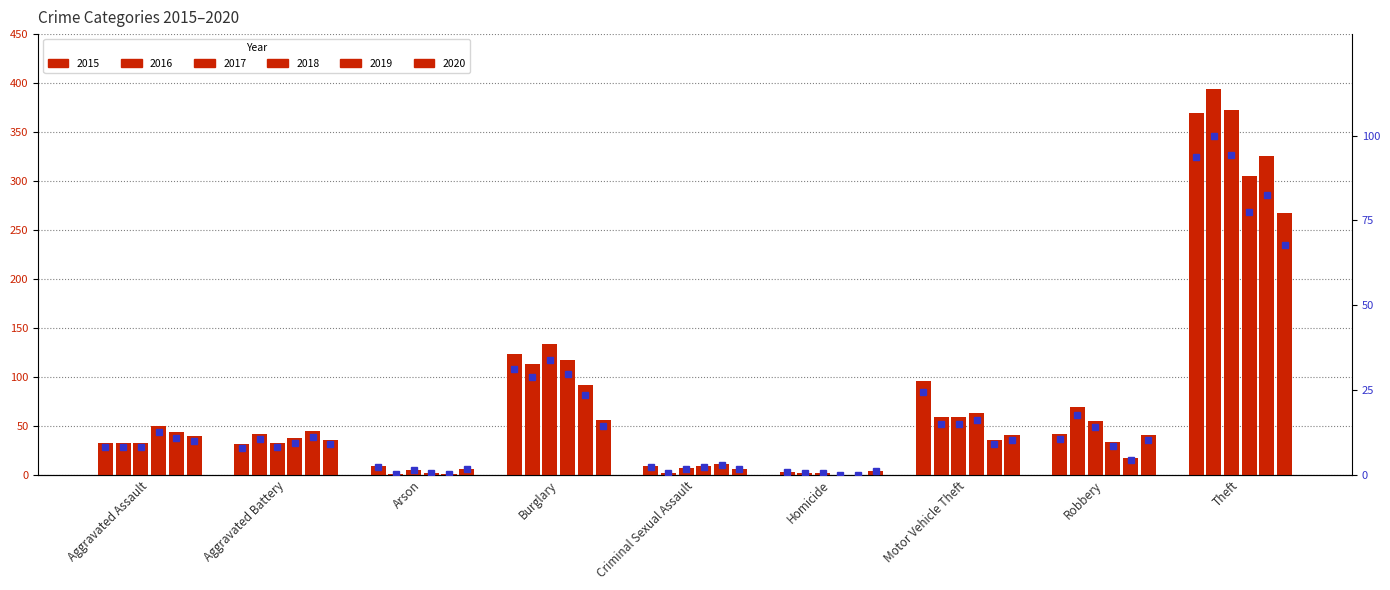

Which label corresponds to the smallest value in the chart?

Homicide